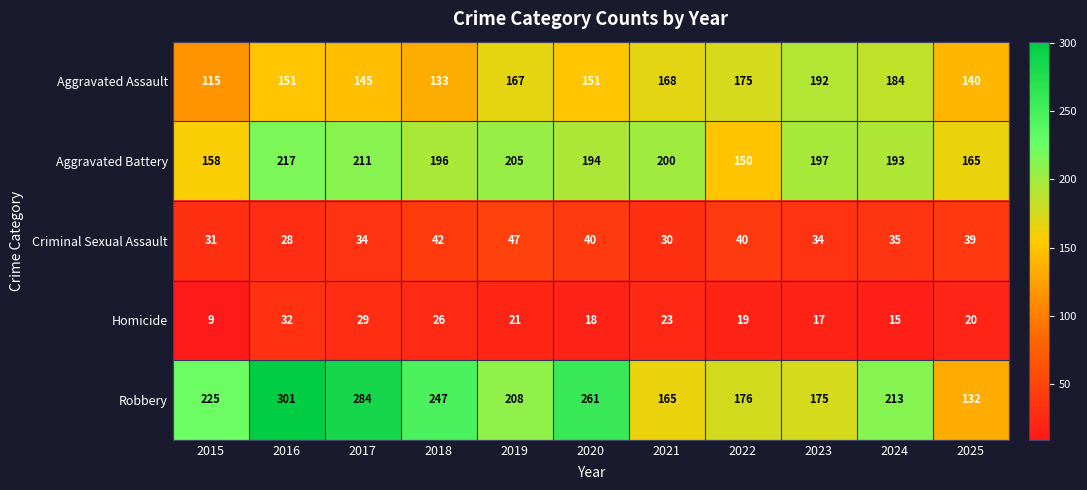

How many data points does each series have?

11